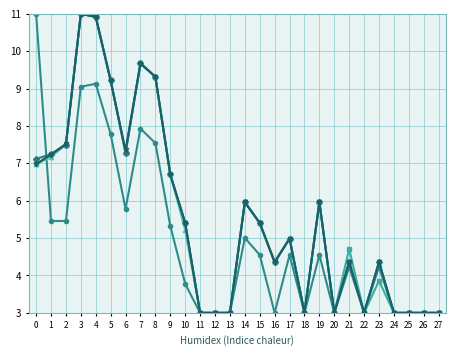

How many categories are shown in the chart?

28